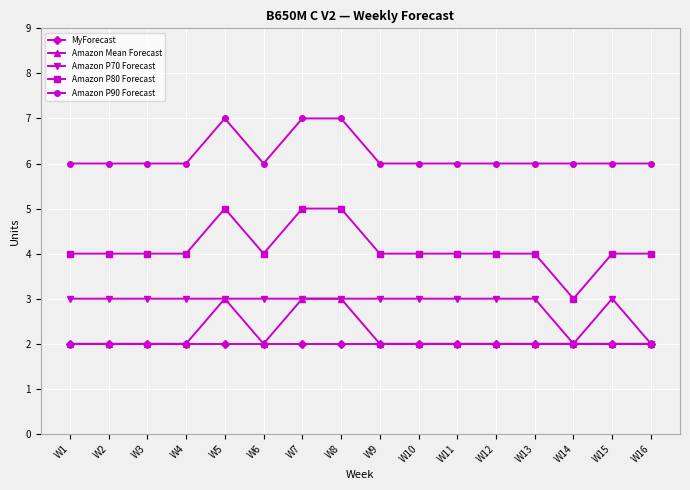

Which series has the largest total across all categories?

Amazon P90 Forecast